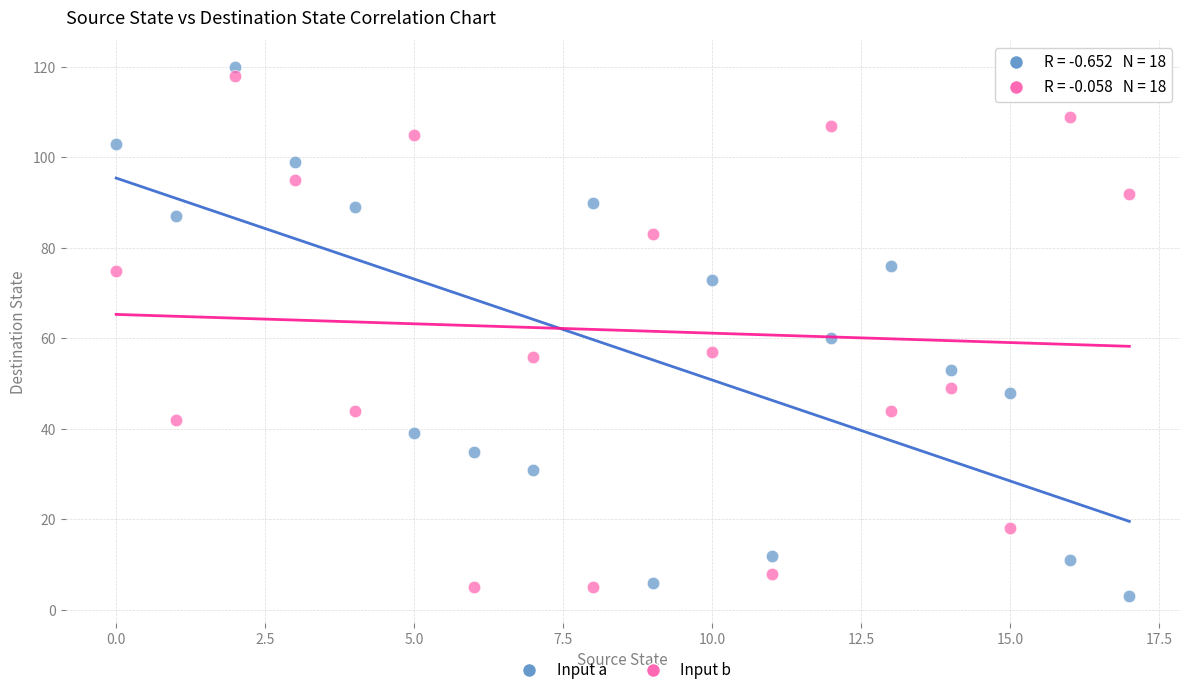

Across all data points, what is the range of Y values (max minus min)?

117